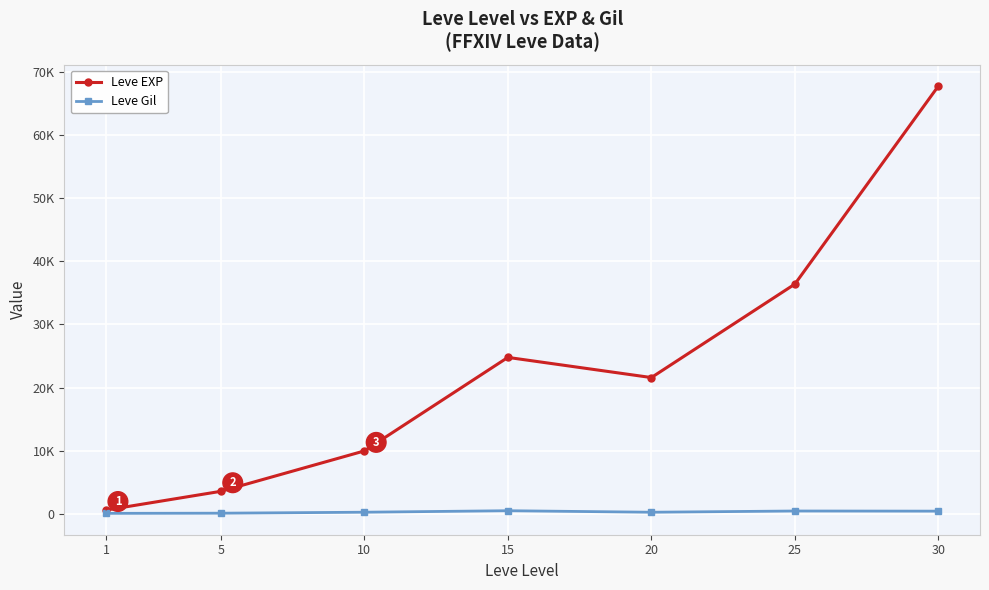

Which category has the highest value across all series?

30